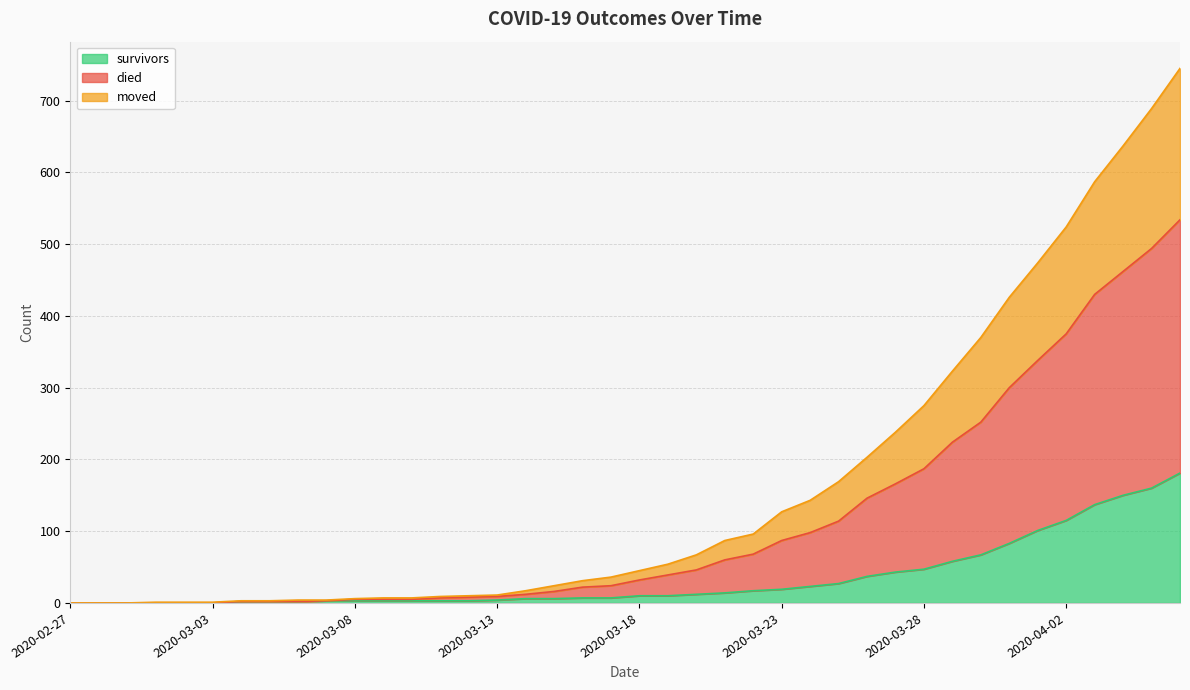

At which category is the sum across all series the highest?

2020-04-06